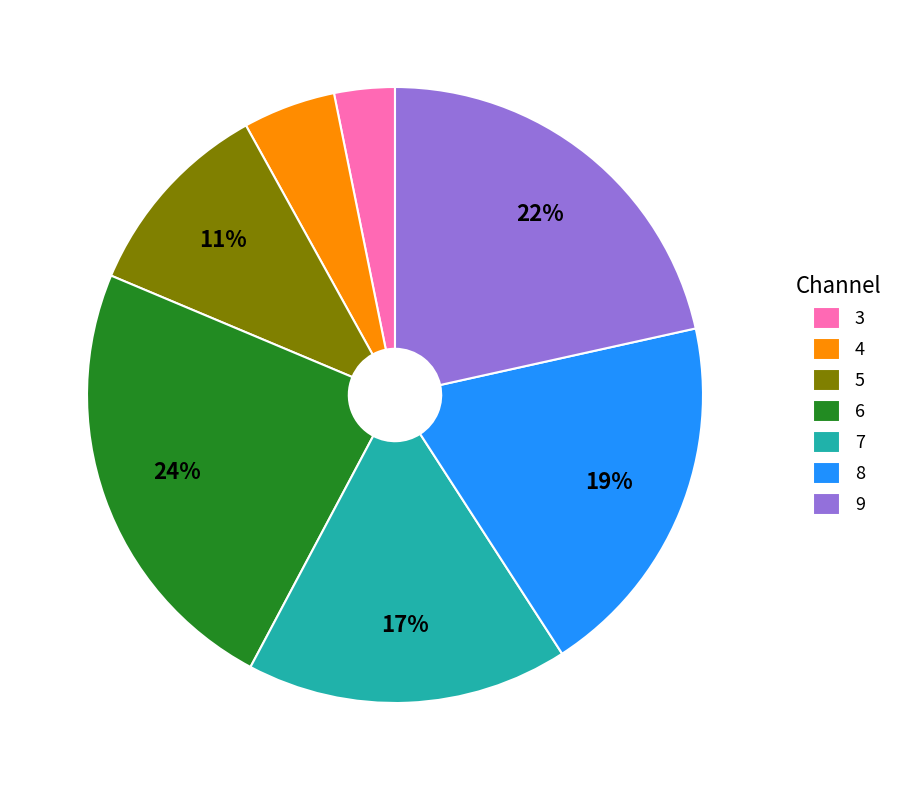

Is the sum of 7 and 3 greater than half?

No